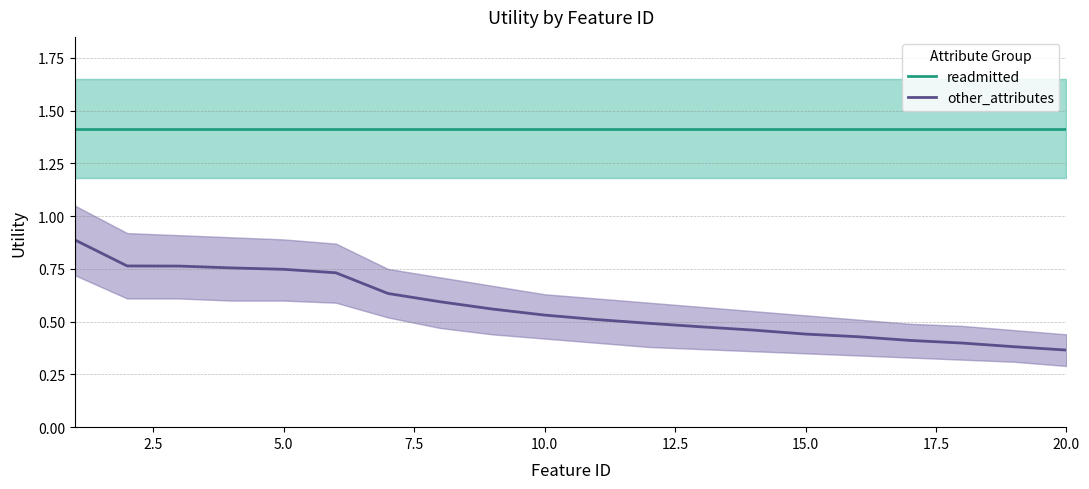

What is the maximum value for readmitted?

1.4